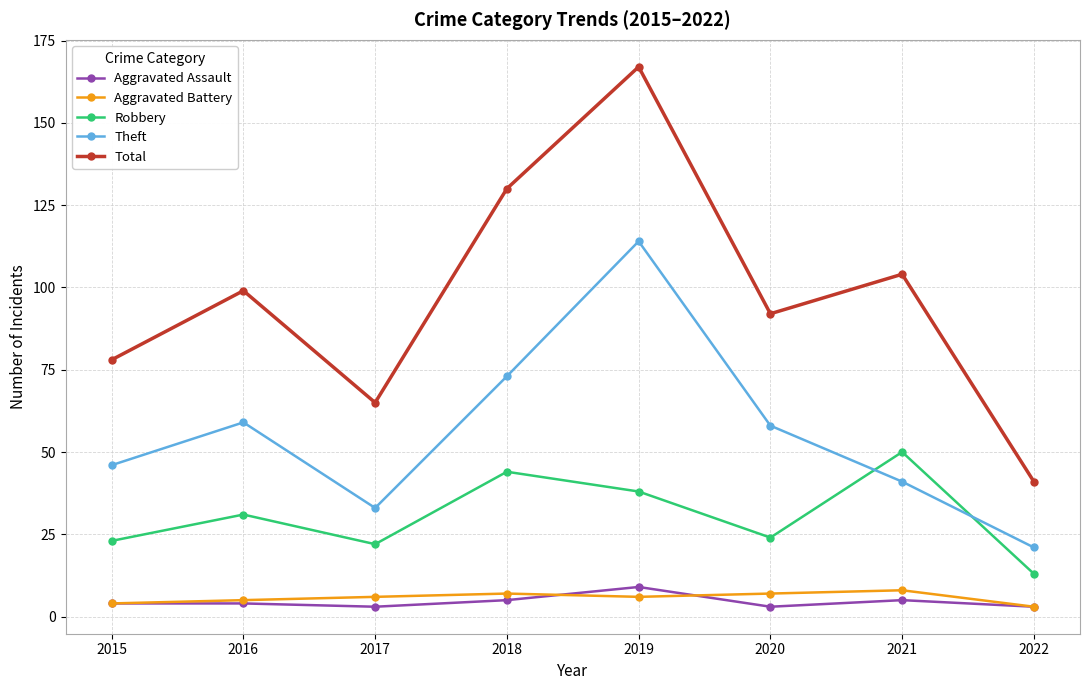

Does the chart have visible grid lines?

Yes